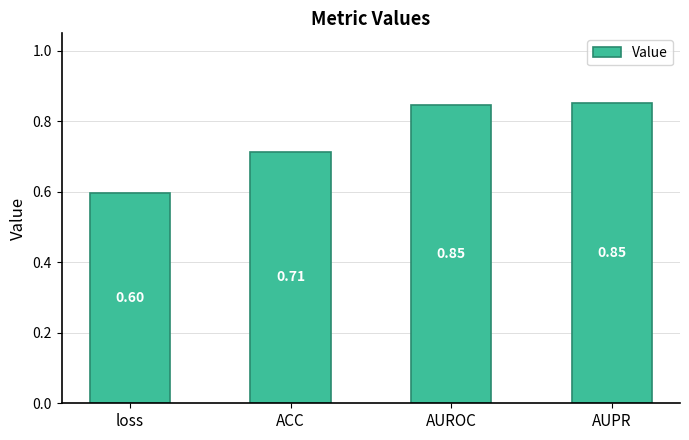

Is it true that the value at ACC is 1.0?

False